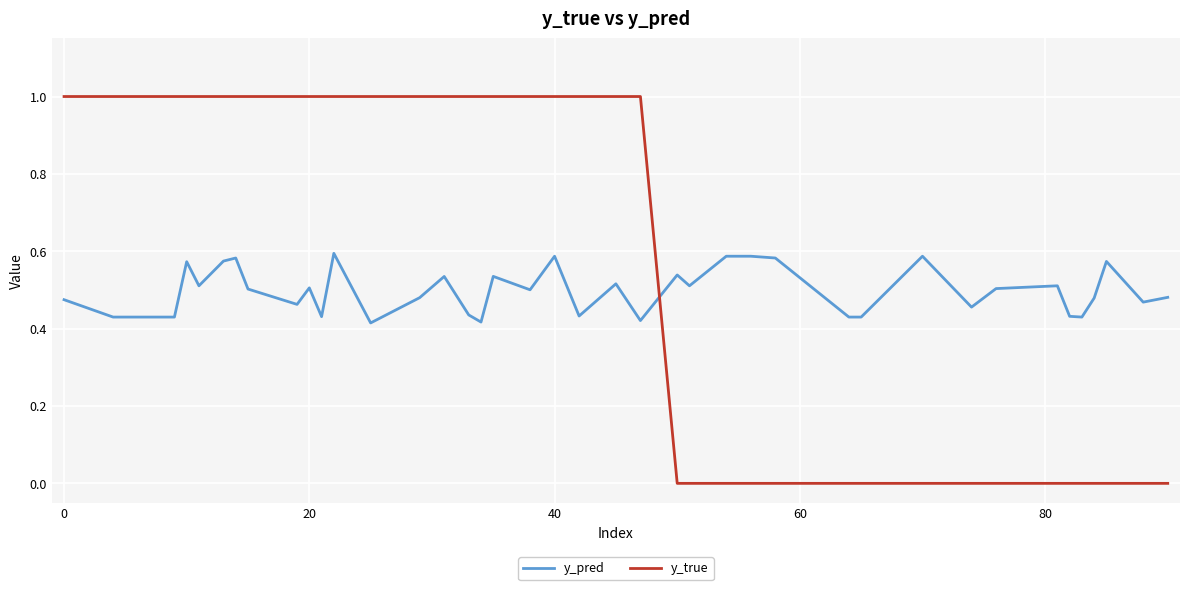

What is the maximum value for y_true?

1.0